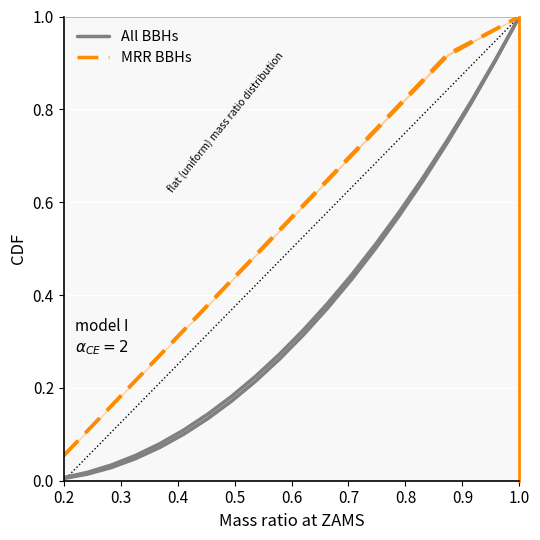

True or false: All BBHs and MRR BBHs intersect in this chart.

False